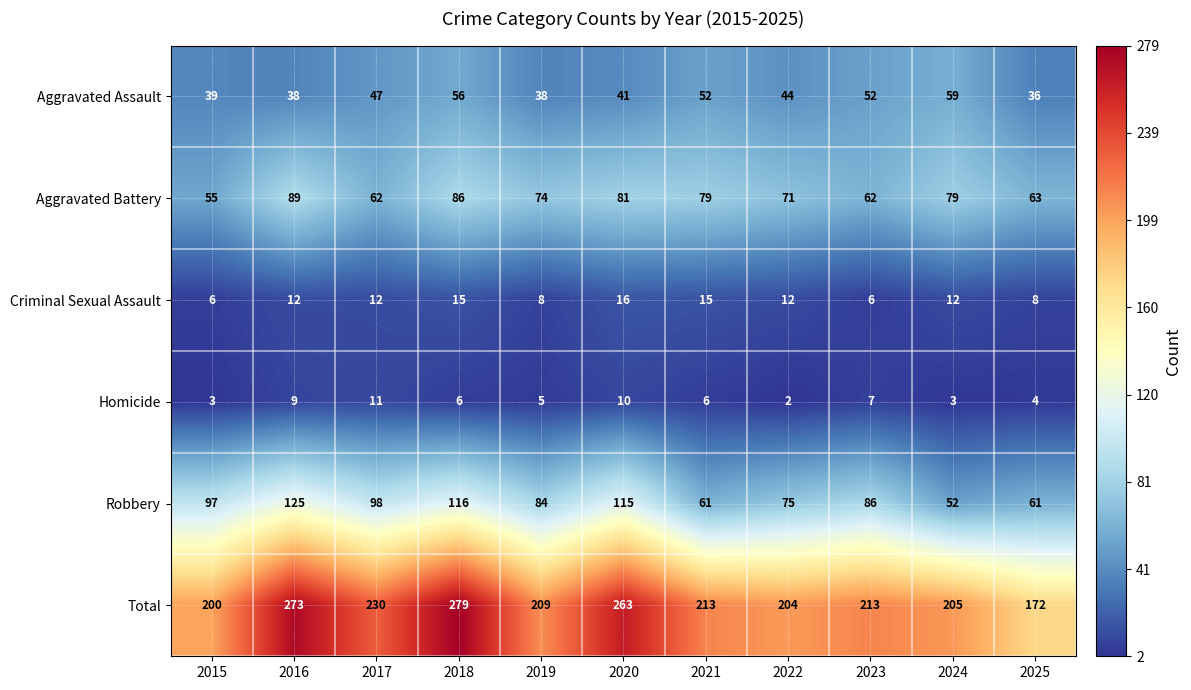

Count the number of categories in the chart.

11